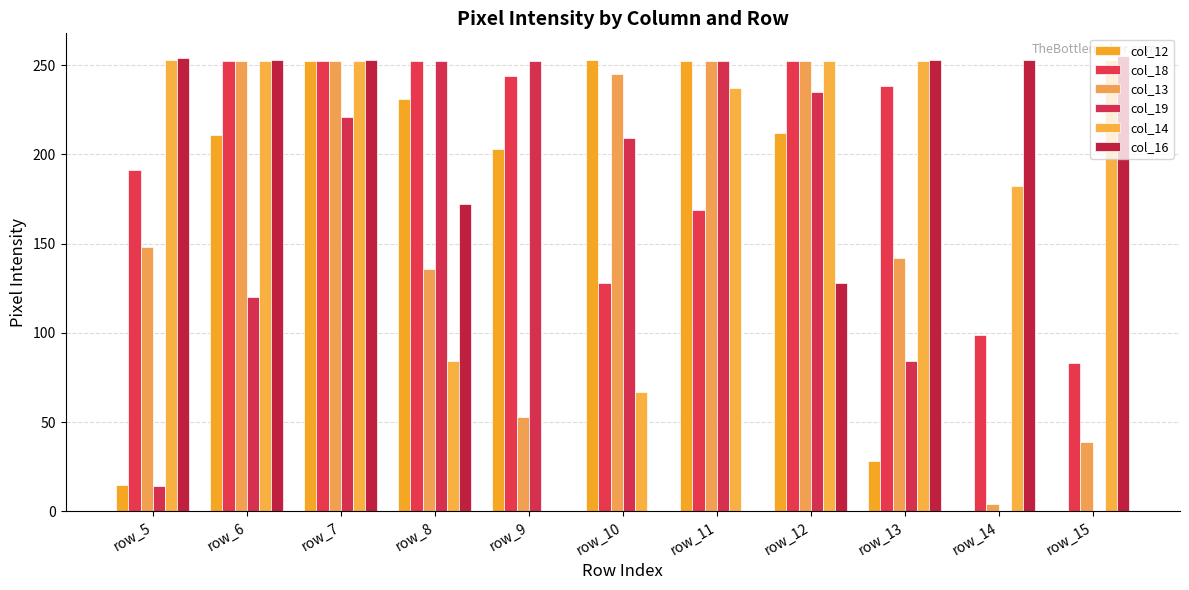

The value of col_13 at row_15 is 39. True or false?

True